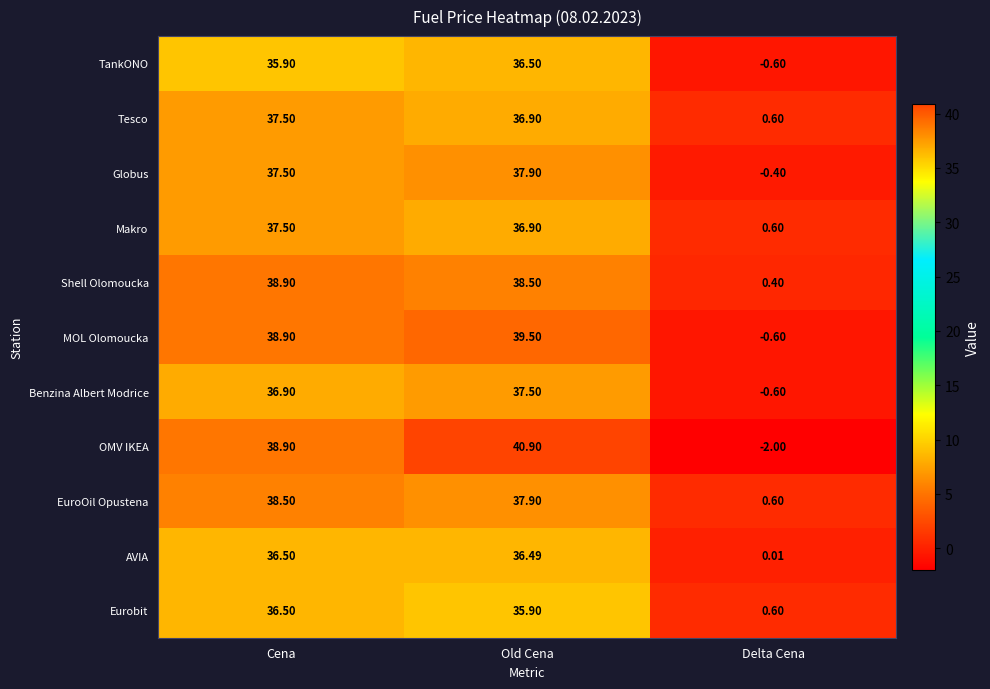

At how many categories does at least one series exceed 28?

2